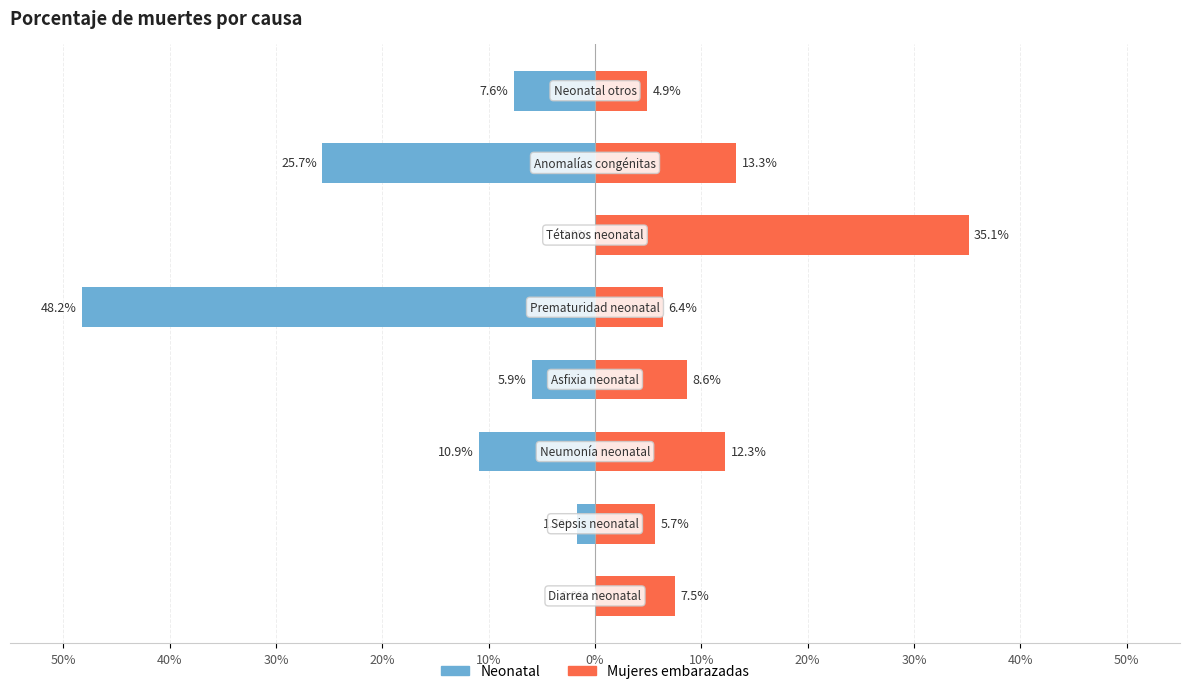

What are all the series names shown in the legend?

Neonatal, Mujeres embarazadas